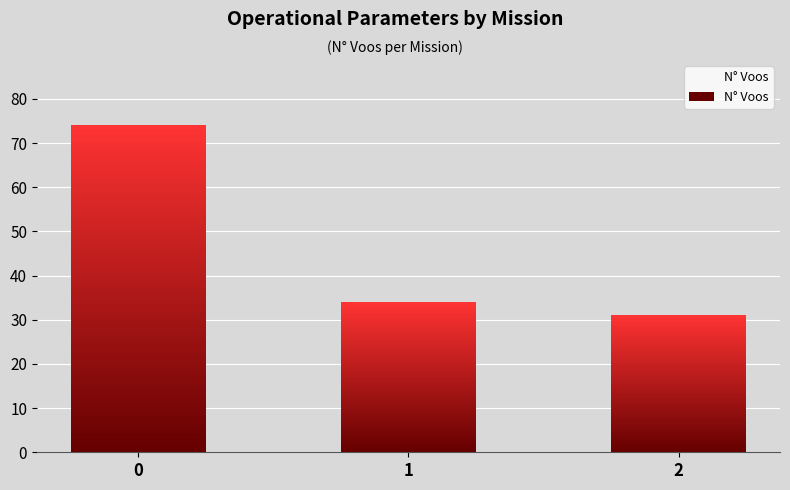

What is the change in value from 0 to 2?

-43